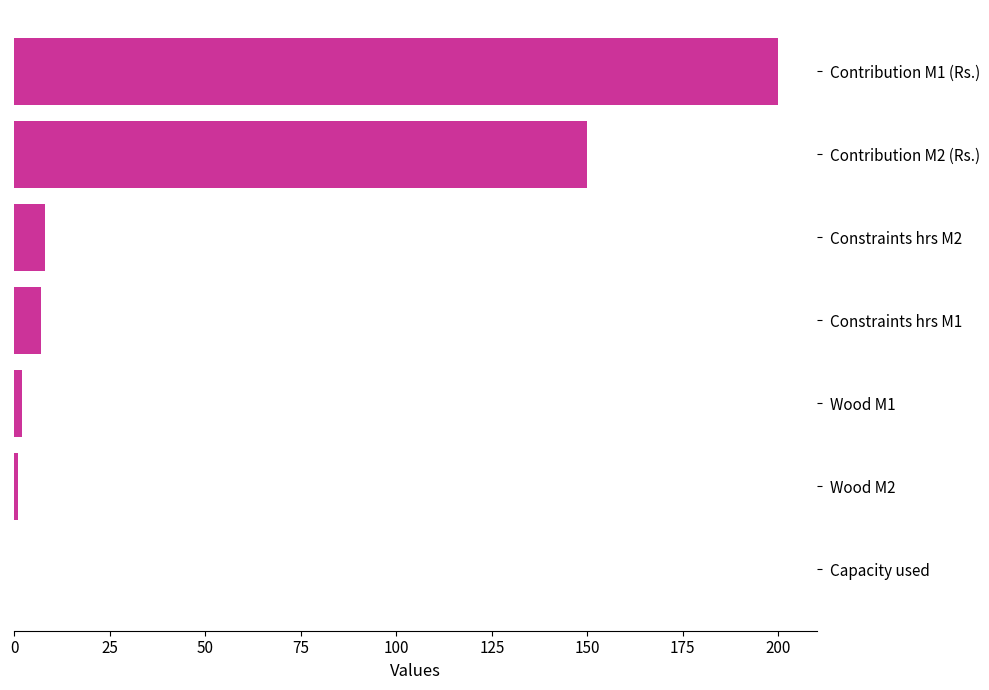

What is the ratio of the value at Contribution M1 (Rs.) to the value at Constraints hrs M2?

25.0